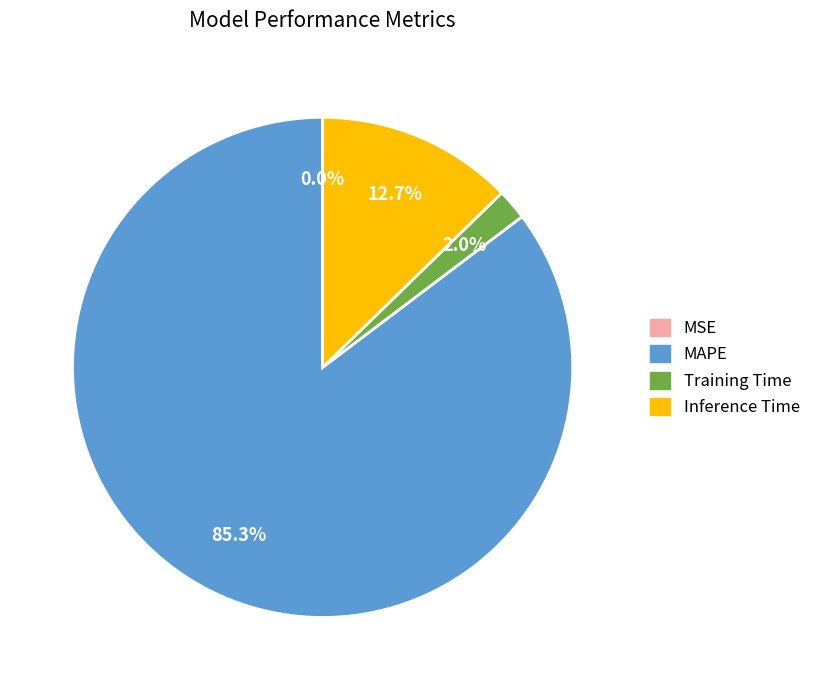

What percentage is NOT represented by MAPE?

14.7%